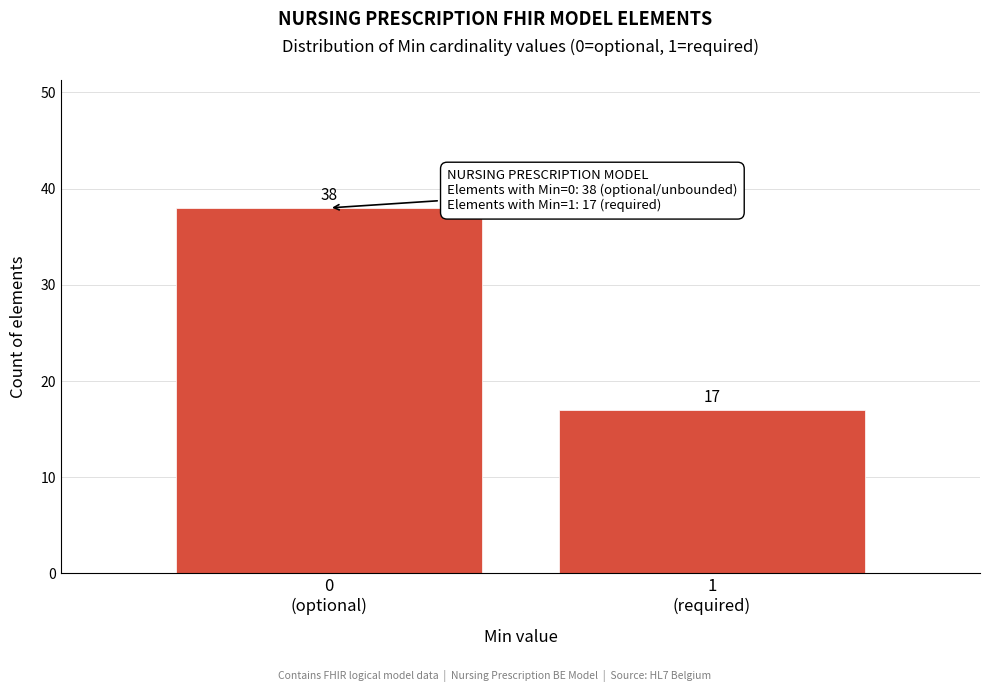

Reading left to right, list all the values displayed in this chart.

38	17